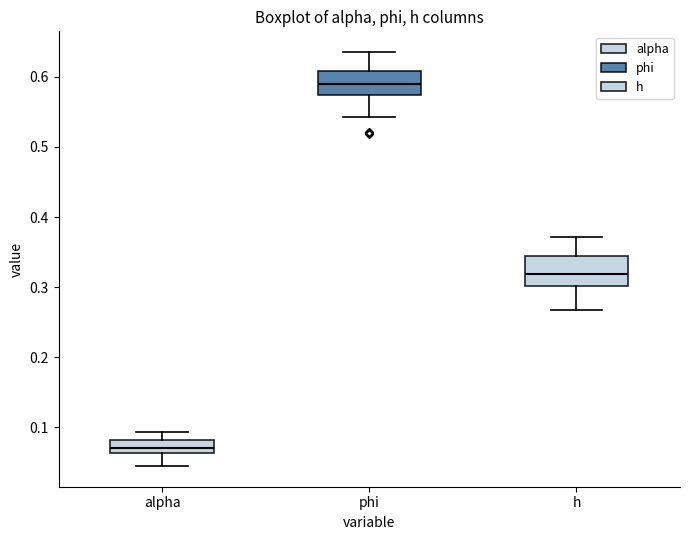

Reading left to right, read every box against the y-axis: the position of its median line, the range the box covers, and the ends of its whiskers. The values are not printed on the chart, so give them approximately, as read against the axis.

alpha: median 0.07, box 0.06 to 0.08, whiskers 0.04 to 0.09
phi: median 0.59, box 0.57 to 0.61, whiskers 0.54 to 0.64
h: median 0.32, box 0.30 to 0.34, whiskers 0.27 to 0.37